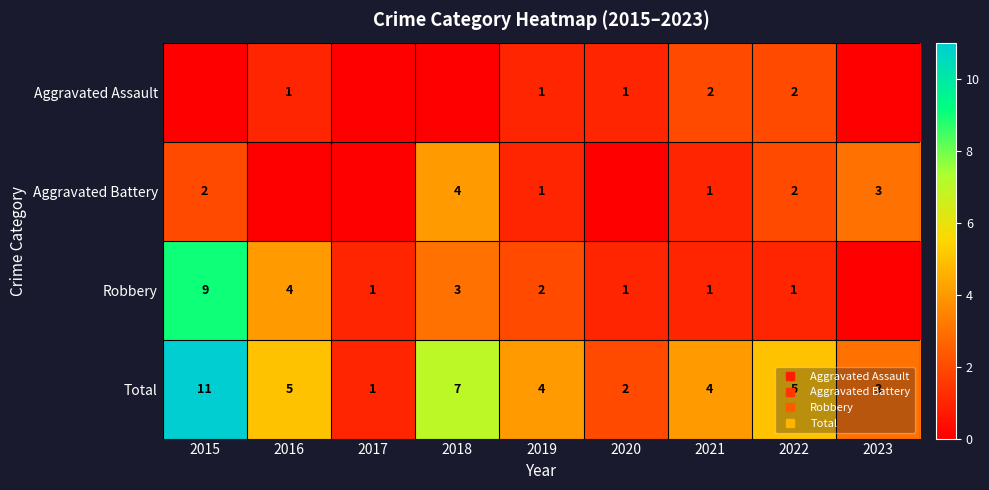

Rank the series at 2018 from highest to lowest value.

Total, Aggravated Battery, Robbery, Aggravated Assault